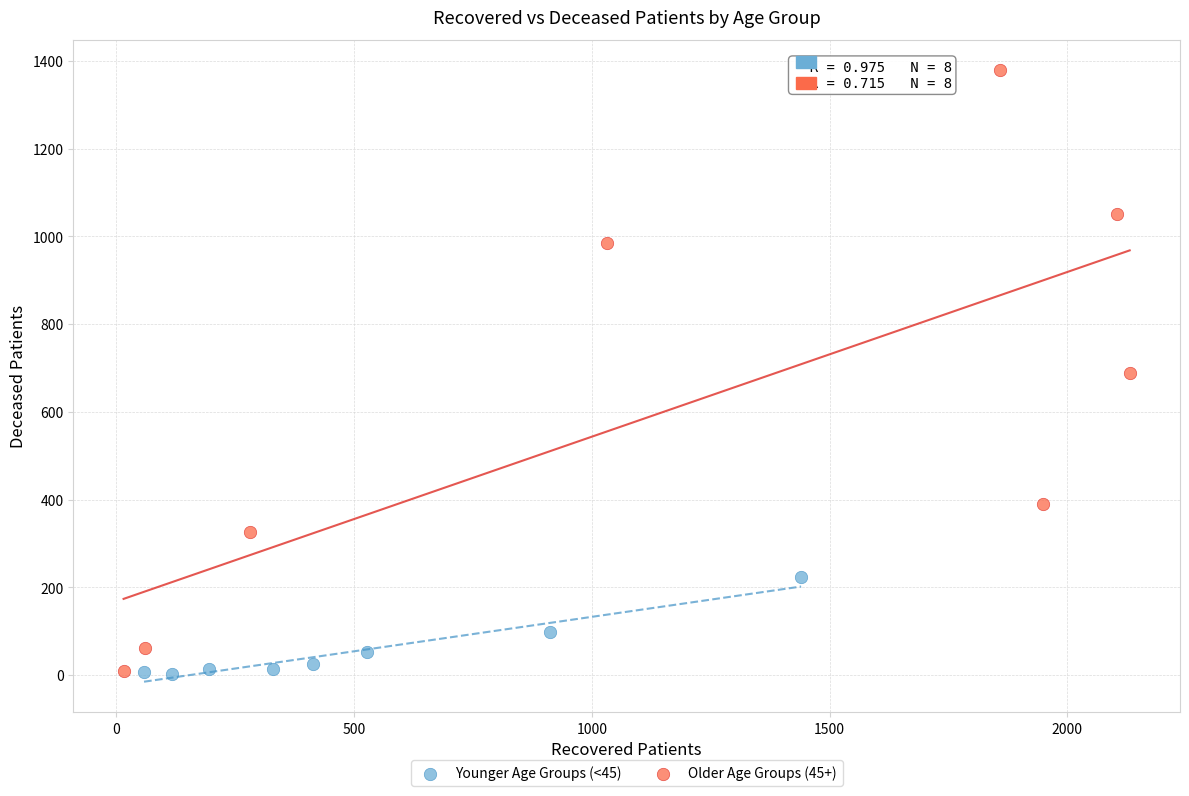

Which series has the largest Y range (max minus min)?

Older Age Groups (45+)